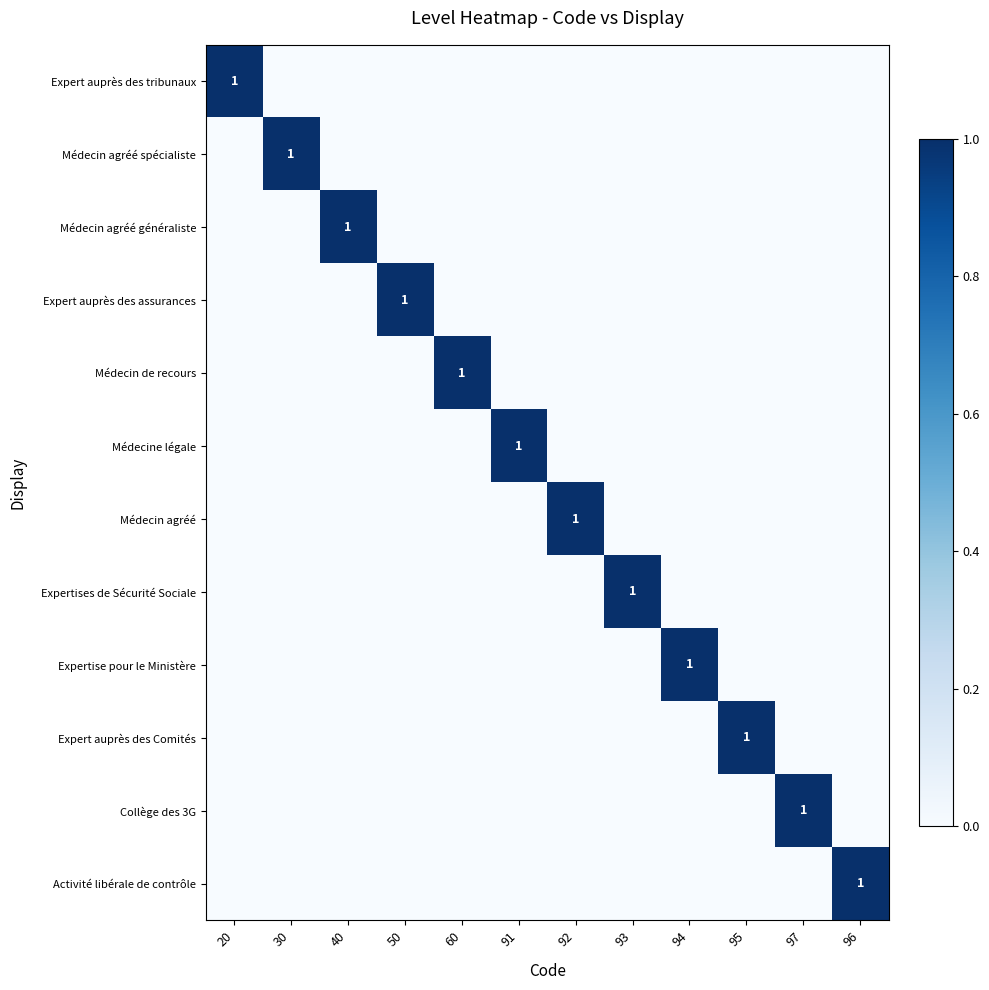

The value of Expert auprès des tribunaux at 92 is 0. True or false?

True